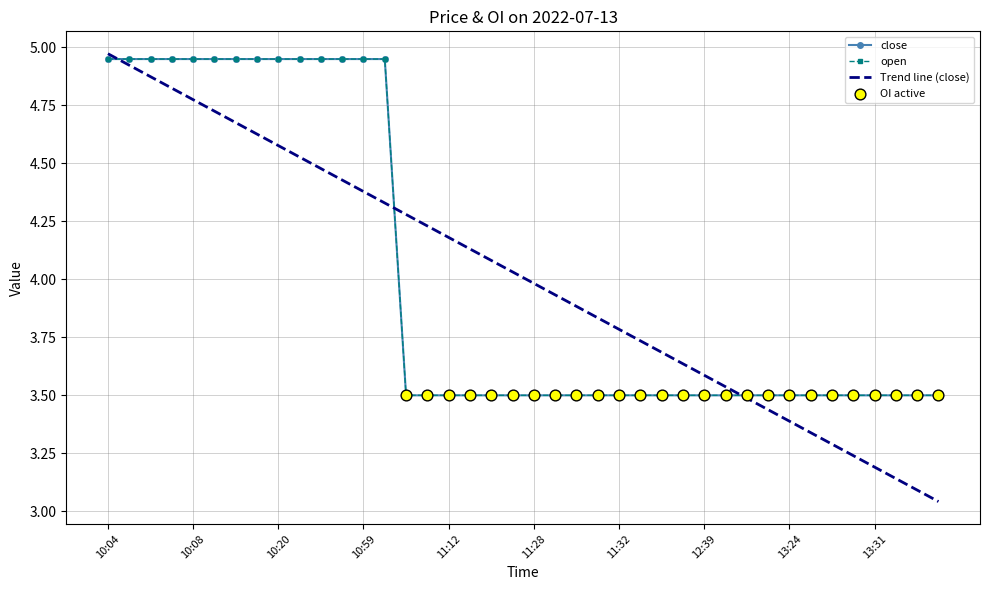

At how many categories does at least one series exceed 4?

14